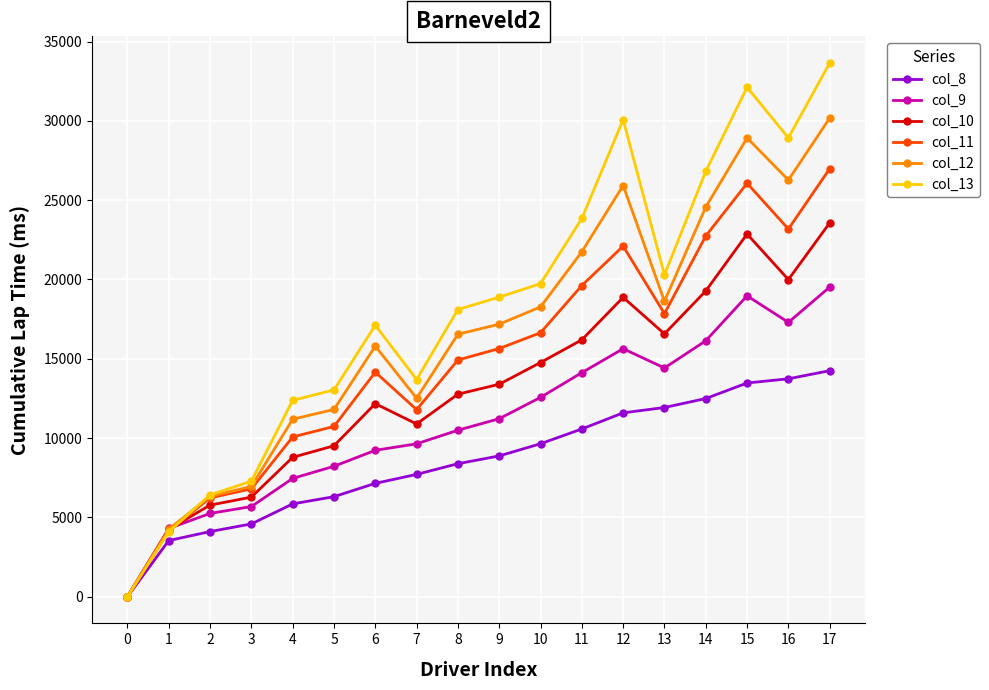

List the series in order of their overall mean, highest first.

col_13, col_12, col_11, col_10, col_9, col_8